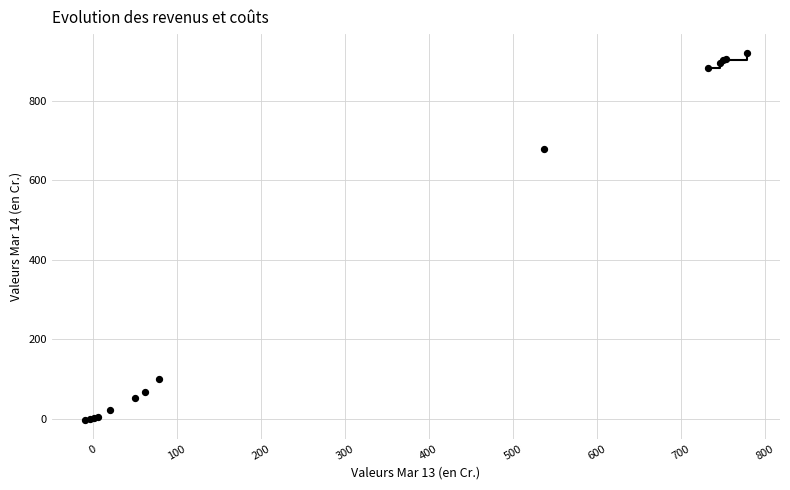

What Y value in the scatter plot is closest to 458?

678.6